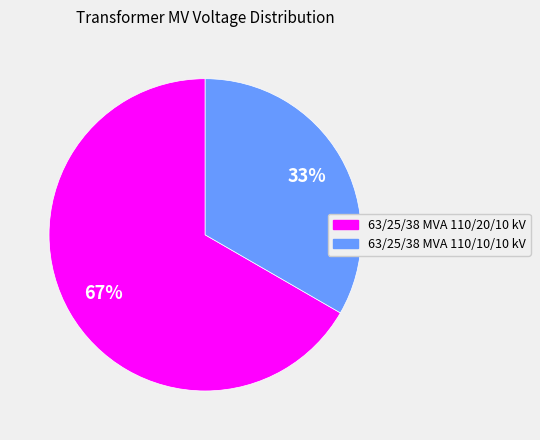

What percentage is the 63/25/38 MVA 110/10/10 kV slice, to the nearest percent?

33%